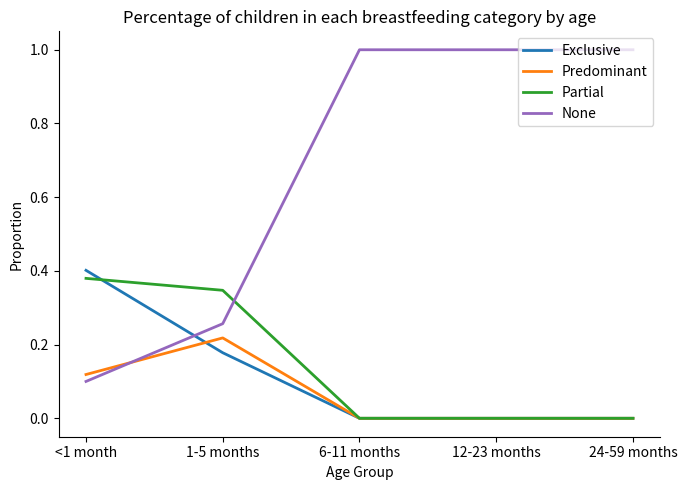

What is the maximum value shown in the chart?

1.0